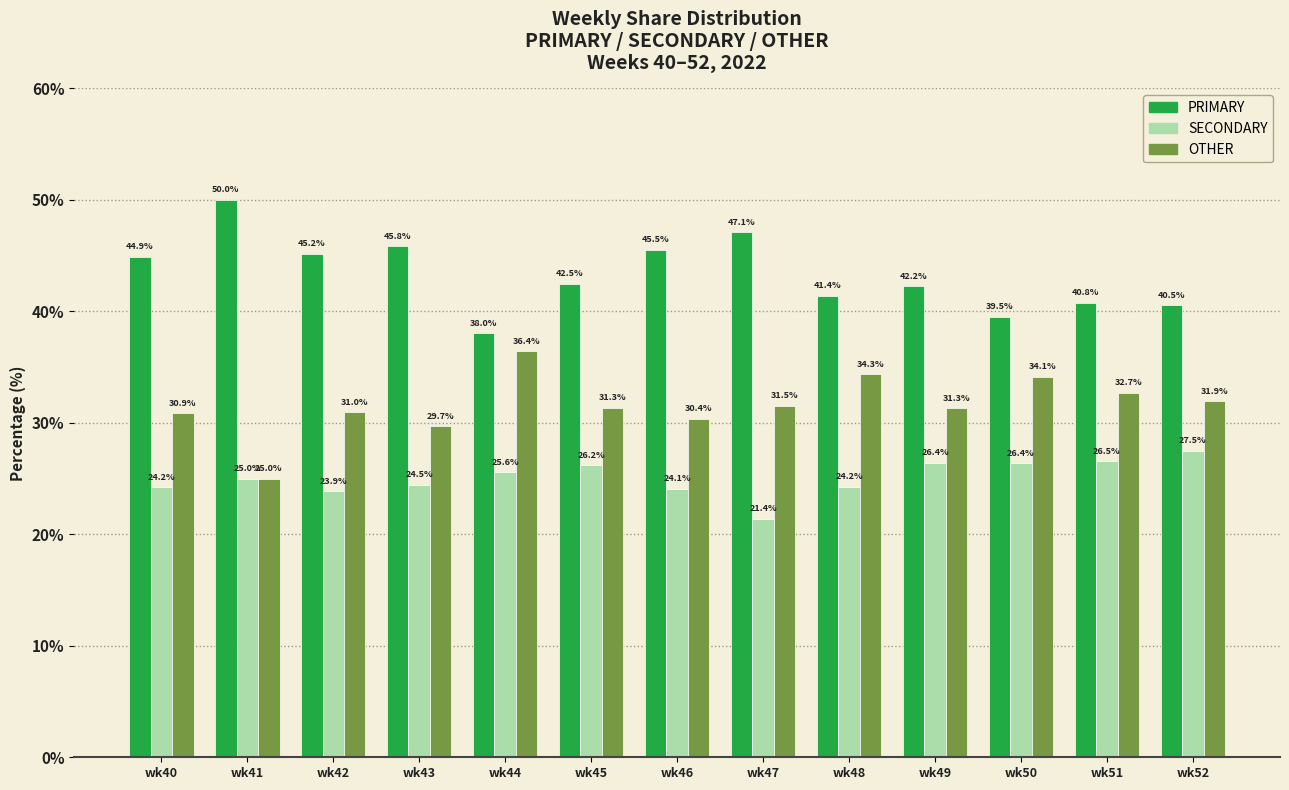

Reading left to right, what are all the values shown in this chart?

PRIMARY: 44.9	50.0	45.2	45.8	38.0	42.5	45.5	47.1	41.4	42.2	39.5	40.8	40.5
SECONDARY: 24.2	25.0	23.9	24.5	25.6	26.2	24.1	21.4	24.2	26.4	26.4	26.5	27.5
OTHER: 30.9	25.0	31.0	29.7	36.4	31.3	30.4	31.5	34.3	31.3	34.1	32.7	31.9